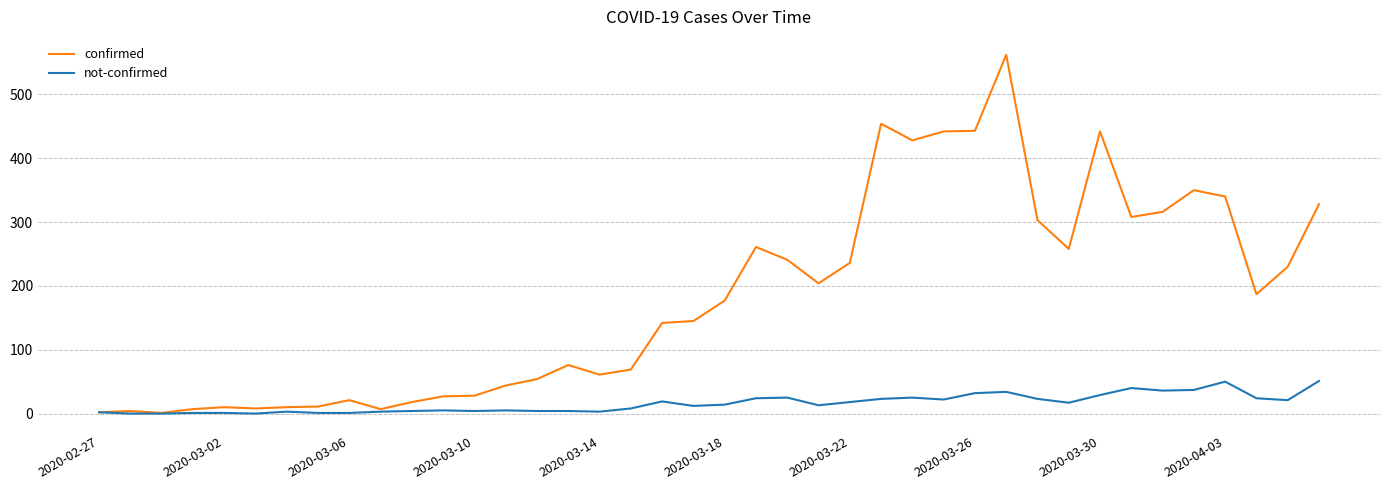

What is the maximum value for confirmed?

562